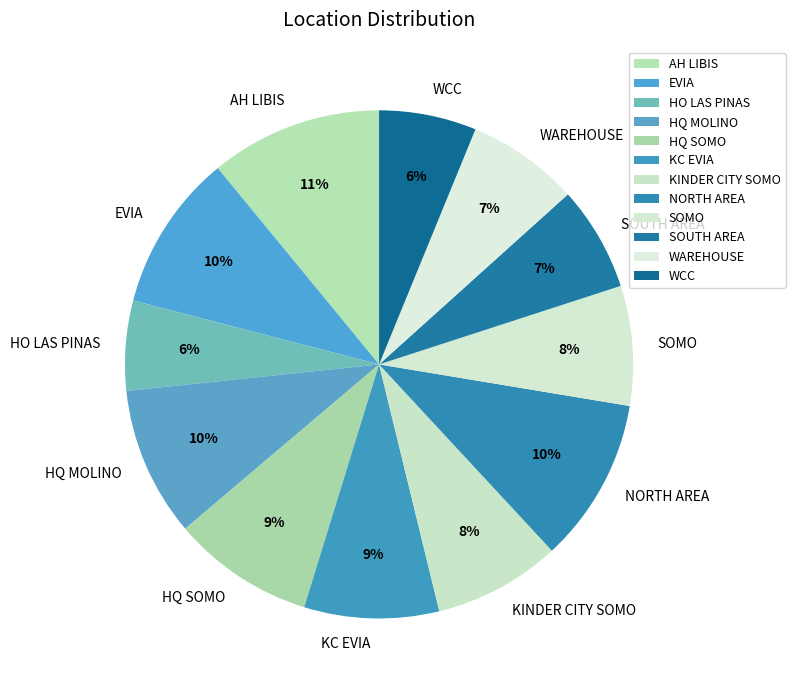

True or false: KC EVIA accounts for 24% of the total.

False